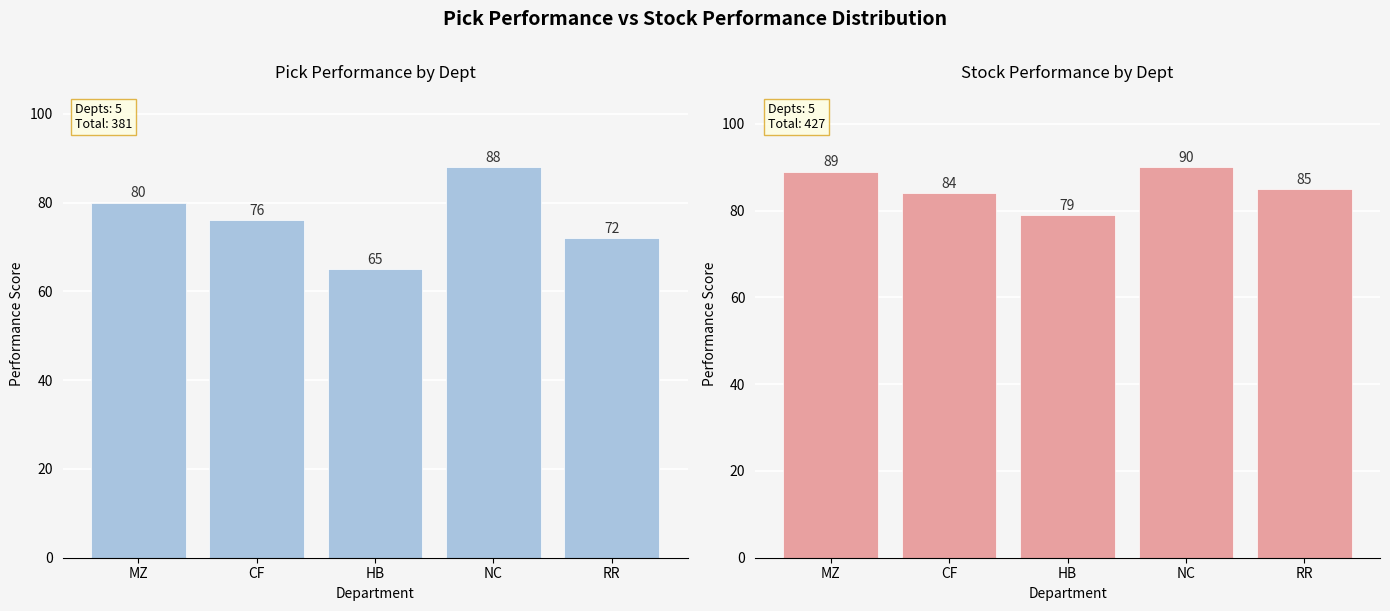

What is the difference between the highest and lowest values at NC?

2